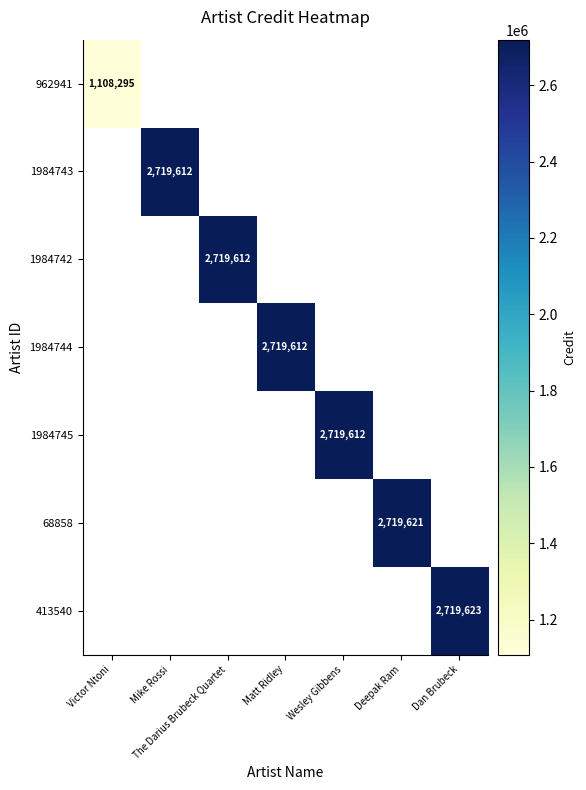

Count the number of categories in the chart.

7